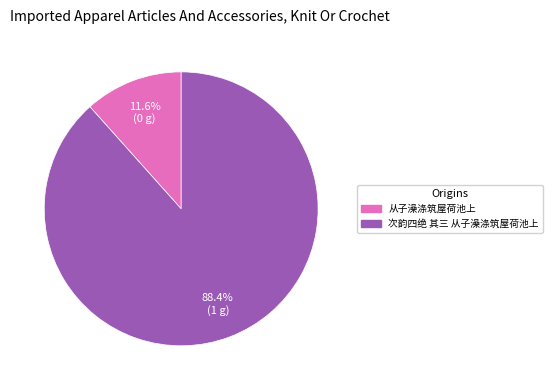

Is the sum of 次韵四绝 其三 从子澡涤筑屋荷池上 and 从子澡涤筑屋荷池上 greater than half?

Yes